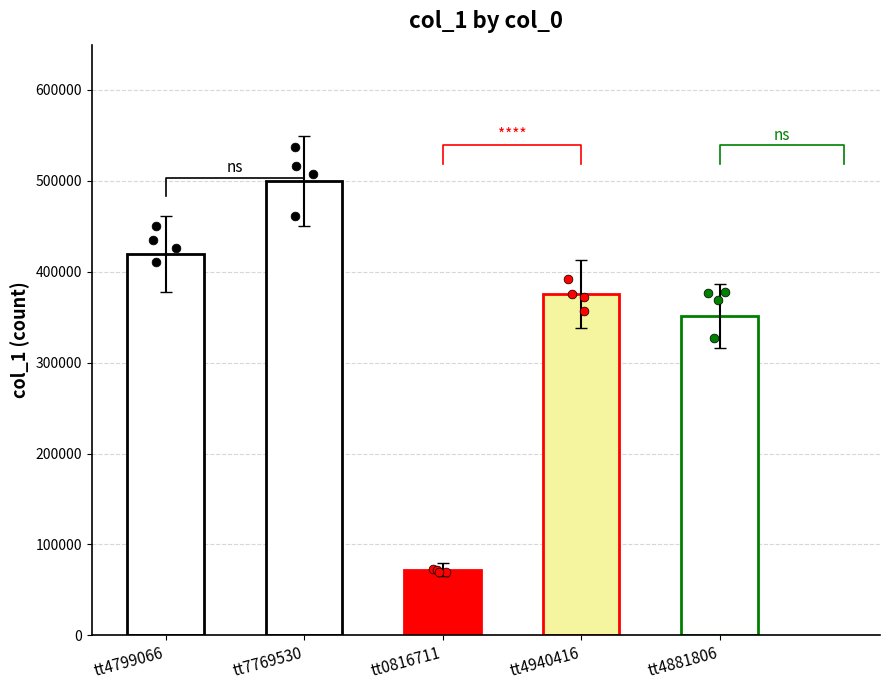

What is the change in value from tt4799066 to tt4881806?

-68192